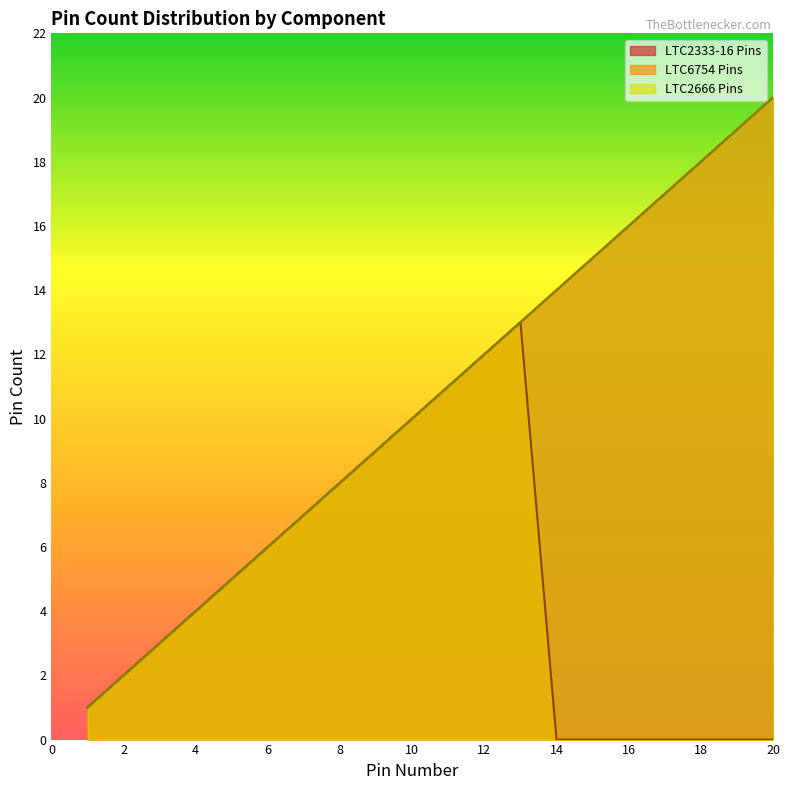

Is the value of LTC6754 Pins at 6 greater than the value of LTC2666 Pins at 2?

Yes